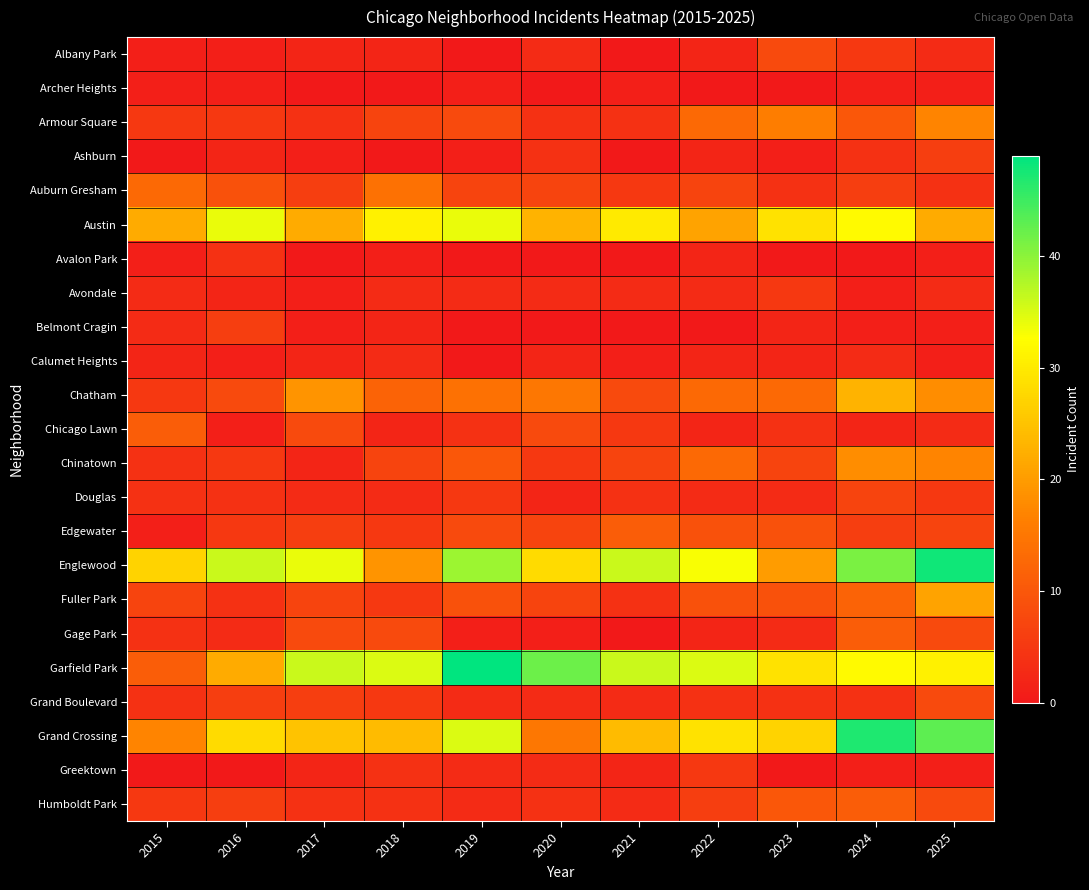

Reading right to left, what are all the values shown in this chart?

Albany Park: 2025=3	2024=5	2023=8	2022=2	2021=0	2020=3	2019=0	2018=2	2017=2	2016=1	2015=1
Archer Heights: 2025=1	2024=1	2023=0	2022=0	2021=1	2020=0	2019=1	2018=0	2017=0	2016=1	2015=1
Armour Square: 2025=17	2024=10	2023=16	2022=13	2021=4	2020=4	2019=8	2018=7	2017=4	2016=5	2015=5
Ashburn: 2025=6	2024=4	2023=1	2022=2	2021=0	2020=4	2019=1	2018=0	2017=1	2016=2	2015=0
Auburn Gresham: 2025=4	2024=6	2023=4	2022=7	2021=5	2020=7	2019=7	2018=14	2017=6	2016=9	2015=13
Austin: 2025=22	2024=32	2023=29	2022=21	2021=30	2020=23	2019=34	2018=31	2017=22	2016=34	2015=22
Avalon Park: 2025=1	2024=0	2023=0	2022=2	2021=0	2020=0	2019=0	2018=1	2017=0	2016=4	2015=1
Avondale: 2025=3	2024=1	2023=5	2022=3	2021=3	2020=3	2019=3	2018=3	2017=1	2016=2	2015=3
Belmont Cragin: 2025=1	2024=1	2023=2	2022=0	2021=0	2020=0	2019=0	2018=2	2017=1	2016=6	2015=3
Calumet Heights: 2025=1	2024=3	2023=2	2022=2	2021=1	2020=2	2019=0	2018=3	2017=2	2016=1	2015=2
Chatham: 2025=18	2024=23	2023=13	2022=13	2021=8	2020=15	2019=14	2018=12	2017=19	2016=8	2015=5
Chicago Lawn: 2025=3	2024=2	2023=4	2022=2	2021=5	2020=8	2019=4	2018=2	2017=8	2016=1	2015=11
Chinatown: 2025=17	2024=18	2023=7	2022=13	2021=7	2020=5	2019=10	2018=7	2017=2	2016=5	2015=4
Douglas: 2025=5	2024=7	2023=3	2022=3	2021=4	2020=2	2019=5	2018=3	2017=3	2016=4	2015=4
Edgewater: 2025=7	2024=6	2023=9	2022=9	2021=11	2020=7	2019=8	2018=5	2017=6	2016=5	2015=1
Englewood: 2025=48	2024=41	2023=20	2022=33	2021=36	2020=28	2019=39	2018=19	2017=34	2016=36	2015=27
Fuller Park: 2025=21	2024=12	2023=9	2022=9	2021=4	2020=7	2019=9	2018=5	2017=7	2016=4	2015=7
Gage Park: 2025=8	2024=11	2023=3	2022=2	2021=0	2020=1	2019=1	2018=8	2017=8	2016=3	2015=4
Garfield Park: 2025=31	2024=32	2023=29	2022=35	2021=36	2020=42	2019=49	2018=35	2017=36	2016=22	2015=11
Grand Boulevard: 2025=8	2024=4	2023=4	2022=4	2021=3	2020=3	2019=3	2018=5	2017=6	2016=6	2015=4
Grand Crossing: 2025=43	2024=47	2023=27	2022=29	2021=24	2020=15	2019=35	2018=24	2017=25	2016=28	2015=17
Greektown: 2025=1	2024=1	2023=0	2022=5	2021=2	2020=3	2019=3	2018=4	2017=2	2016=0	2015=0
Humboldt Park: 2025=8	2024=11	2023=10	2022=6	2021=3	2020=4	2019=3	2018=4	2017=4	2016=6	2015=5